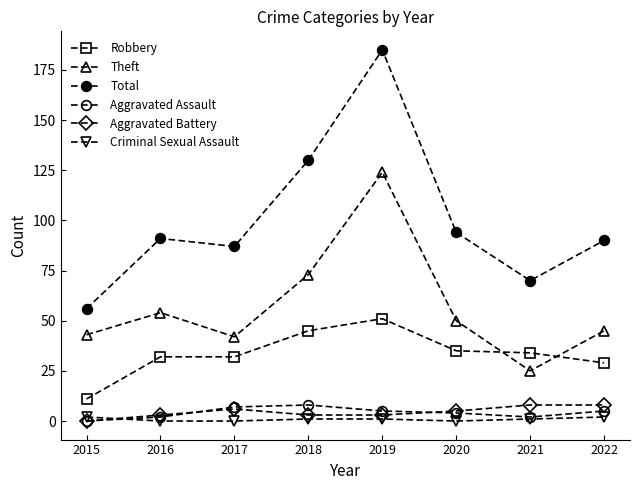

Which category has the lowest value in the Aggravated Assault series?

2015